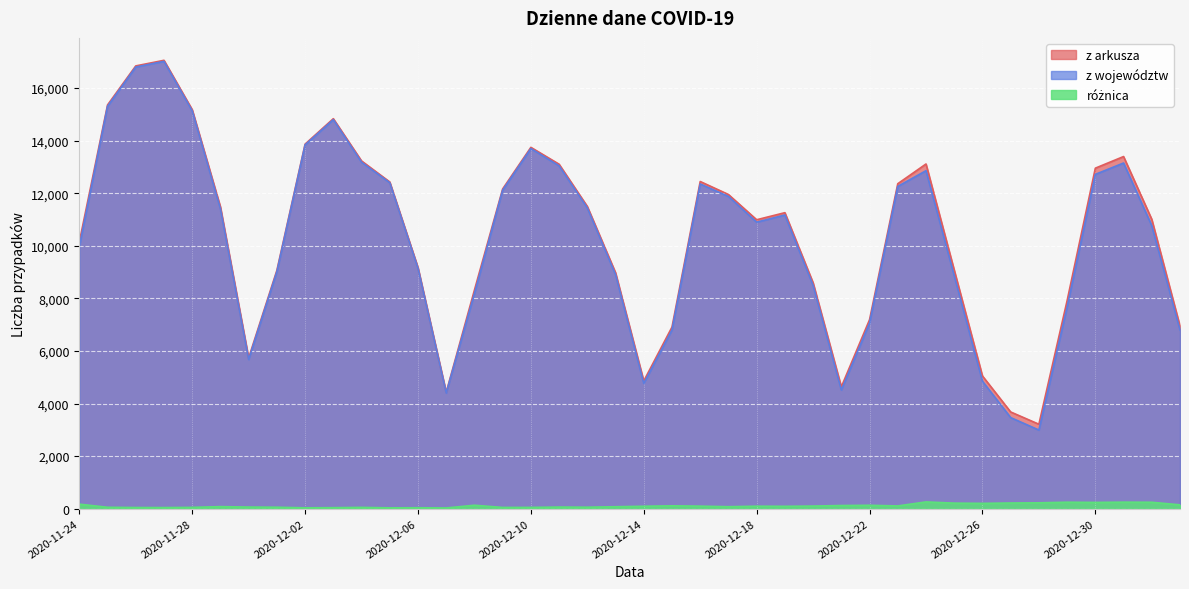

How many series are shown in this chart?

3